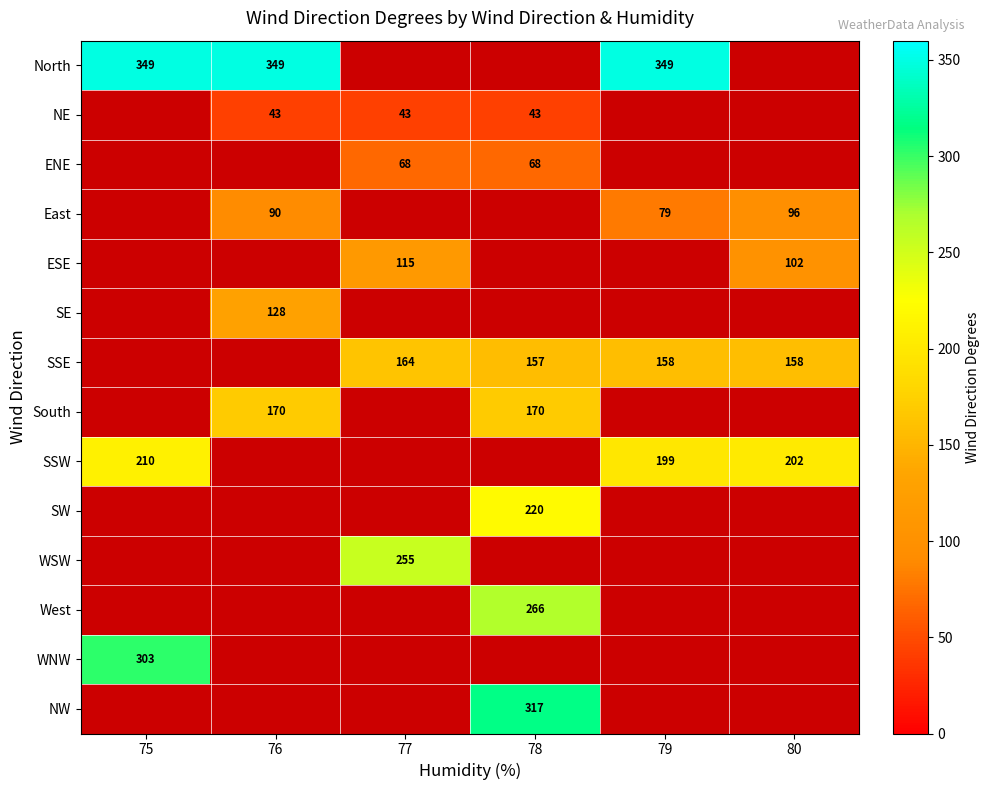

Is it true that SSW equals 199 at 79?

True